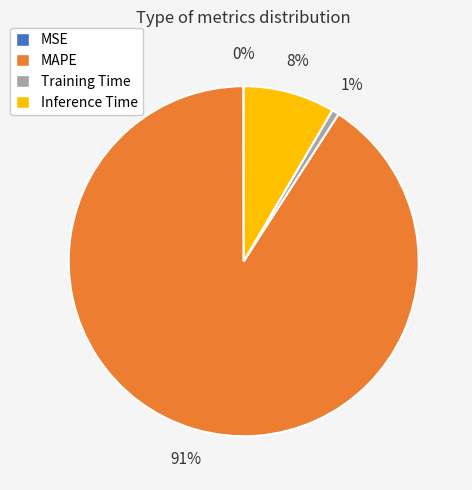

What is the largest slice in the pie chart?

MAPE